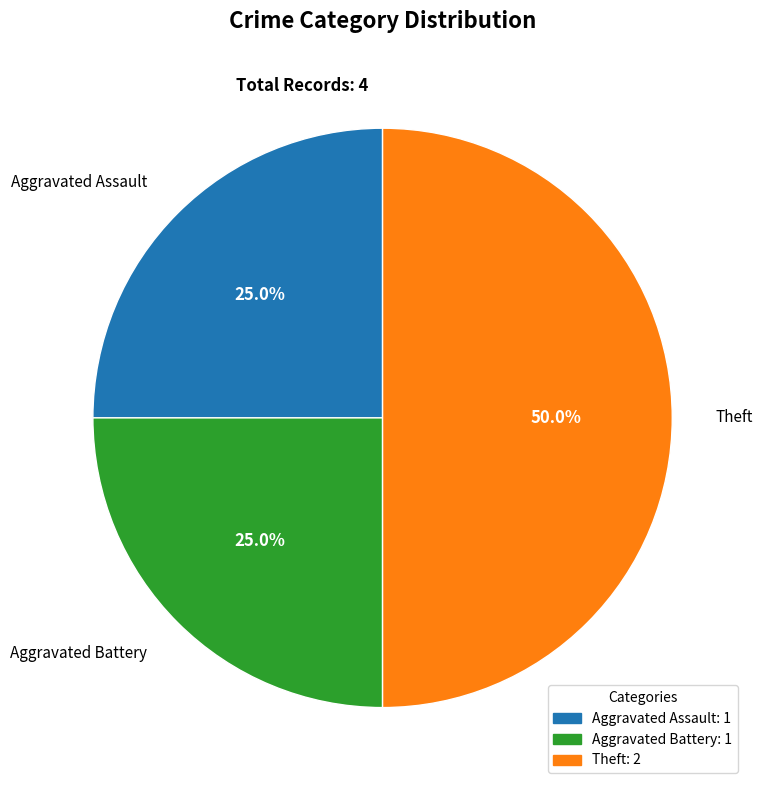

Count the number of slices in the pie.

3